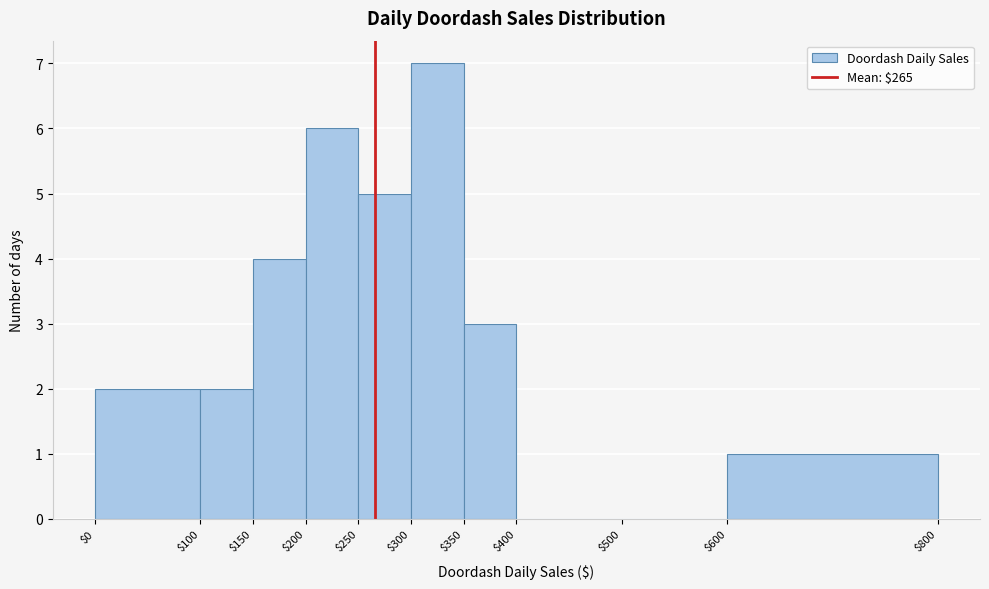

Over which range of the x-axis is the bar tallest?

$300 to $350